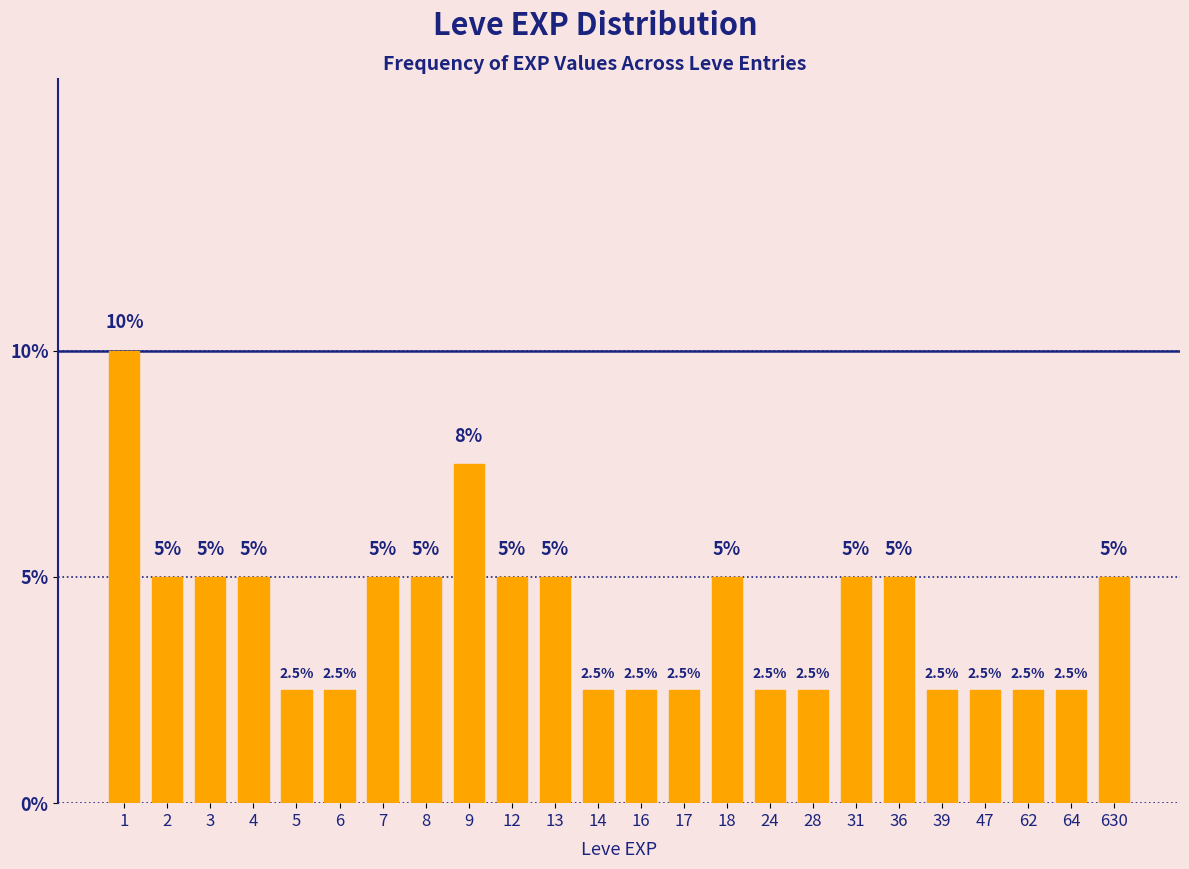

Reading left to right, transcribe all the data shown in this chart.

1=10.0	2=5.0	3=5.0	4=5.0	5=2.5	6=2.5	7=5.0	8=5.0	9=7.5	12=5.0	13=5.0	14=2.5	16=2.5	17=2.5	18=5.0	24=2.5	28=2.5	31=5.0	36=5.0	39=2.5	47=2.5	62=2.5	64=2.5	630=5.0